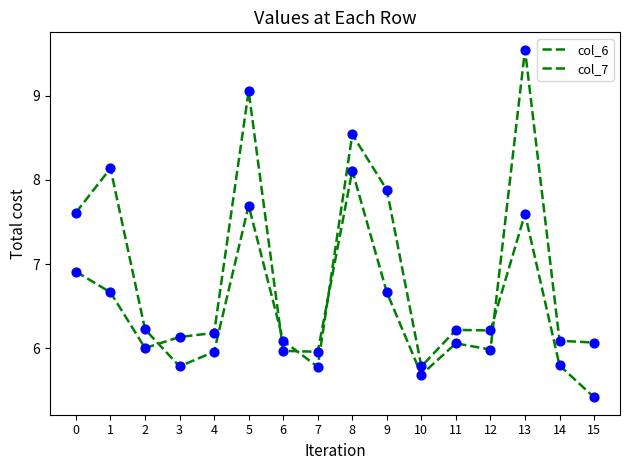

How many lines are shown in the chart?

2